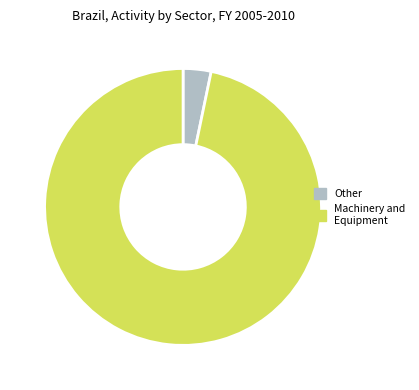

Count the number of slices in the pie.

2